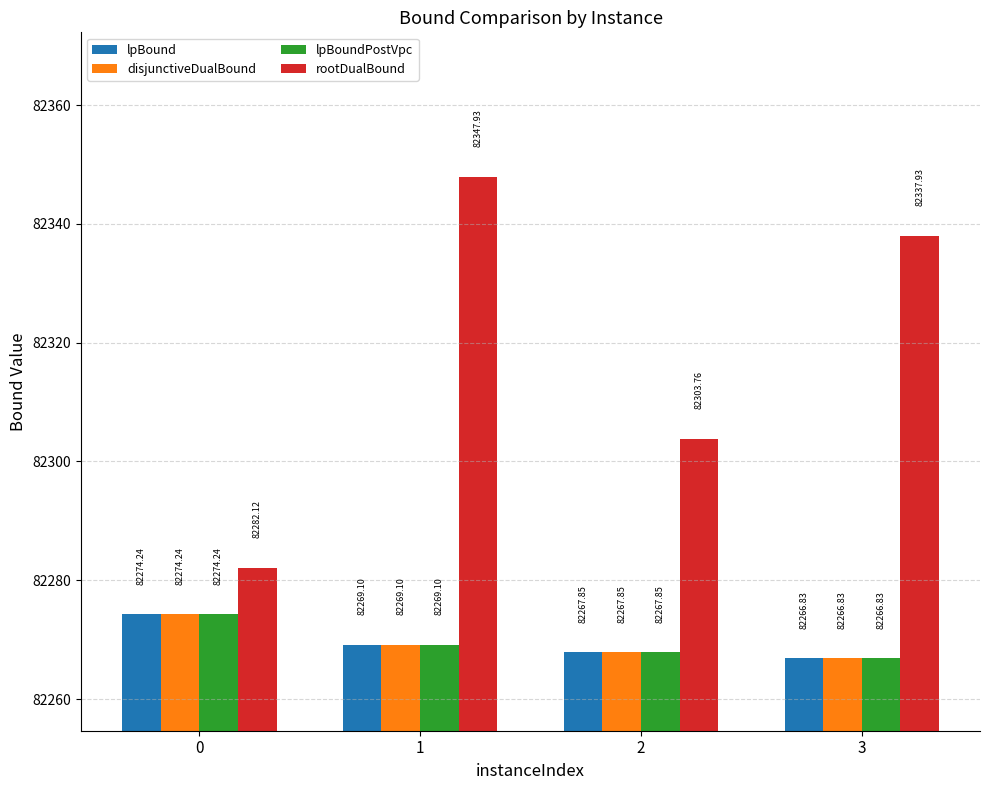

What is the difference between the rootDualBound values at 2 and 0?

21.6